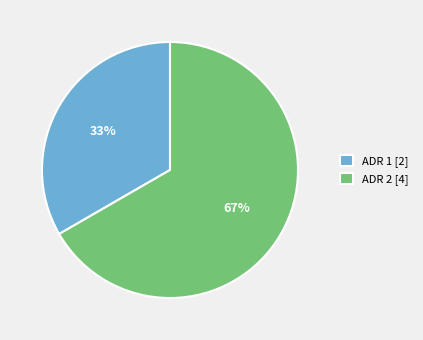

How many segments does this pie chart have?

2